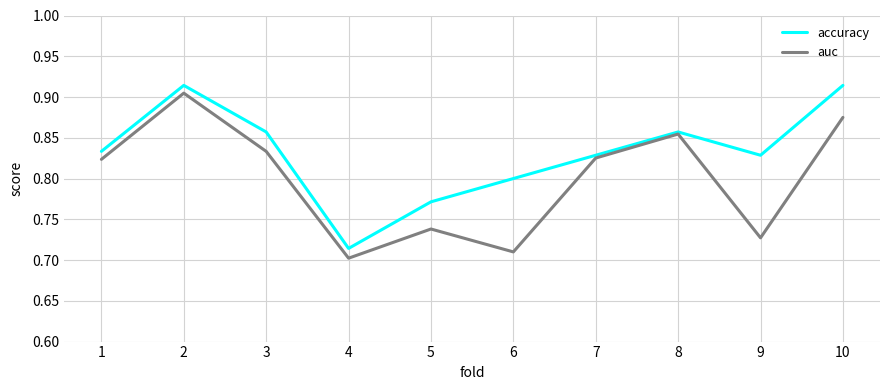

List the series in order of their overall mean, highest first.

accuracy, auc